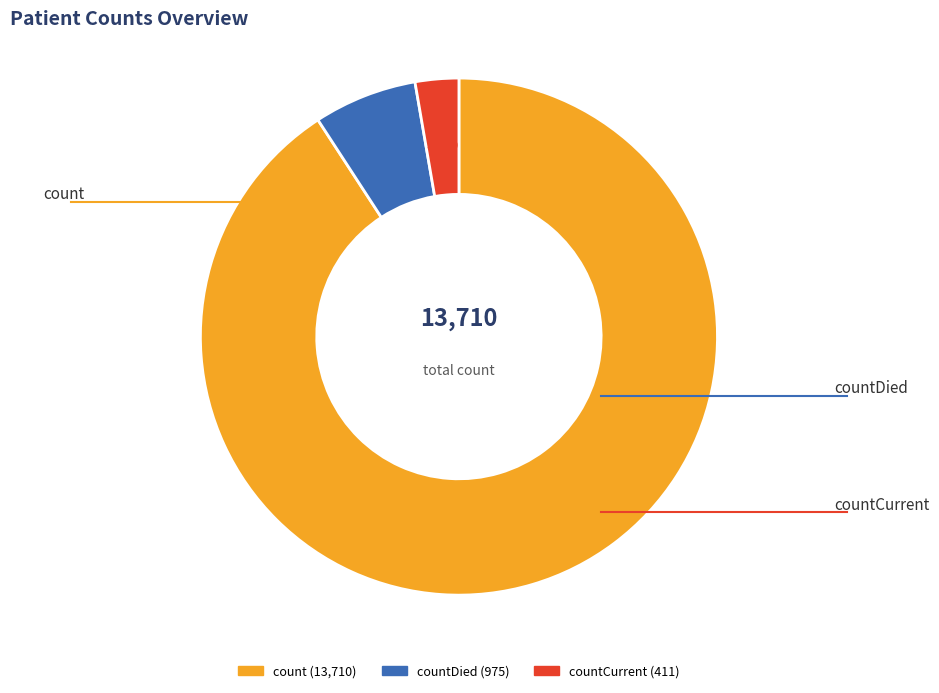

What is the change in value from count to countCurrent?

-13299